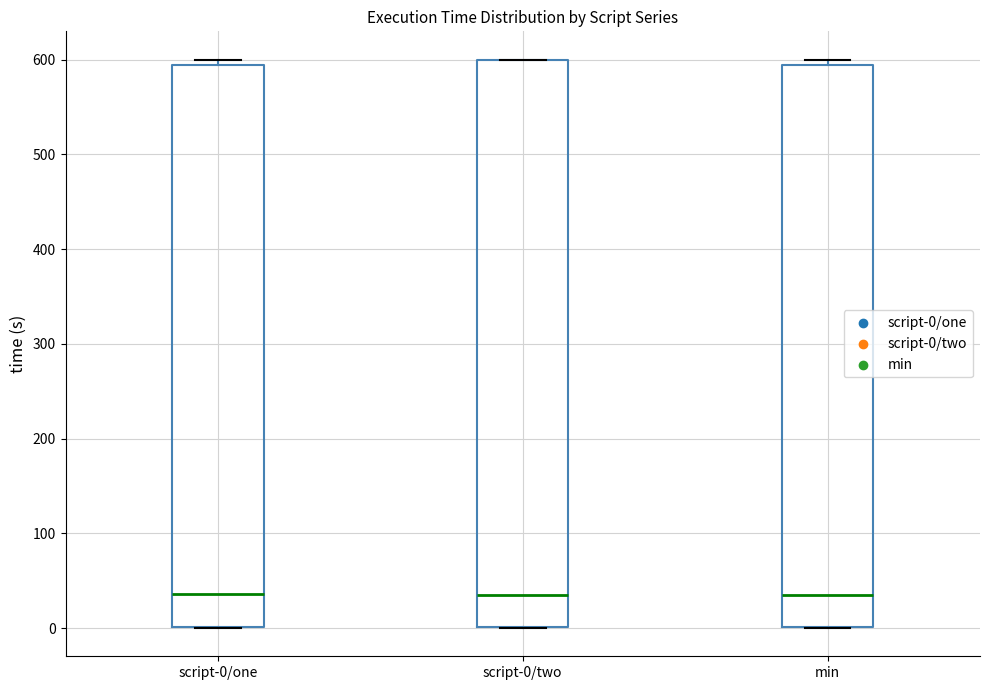

Where does the median line of the box for min sit on the y-axis? The values are not printed on the chart, so give them approximately, as read against the axis.

30